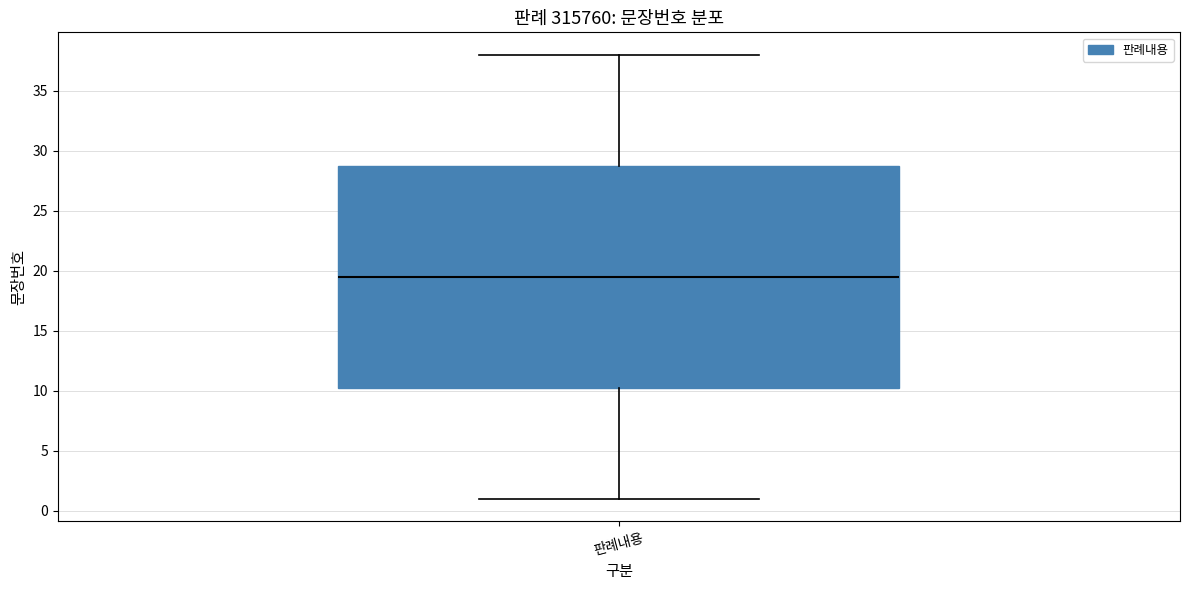

Transcribe this box plot: give where the median line is, the range the box spans, and where the two whiskers end, as read against the y-axis. The values are not printed on the chart, so give them approximately, as read against the axis.

median 19.5, box 10.5 to 29.0, whiskers 1.0 to 38.0